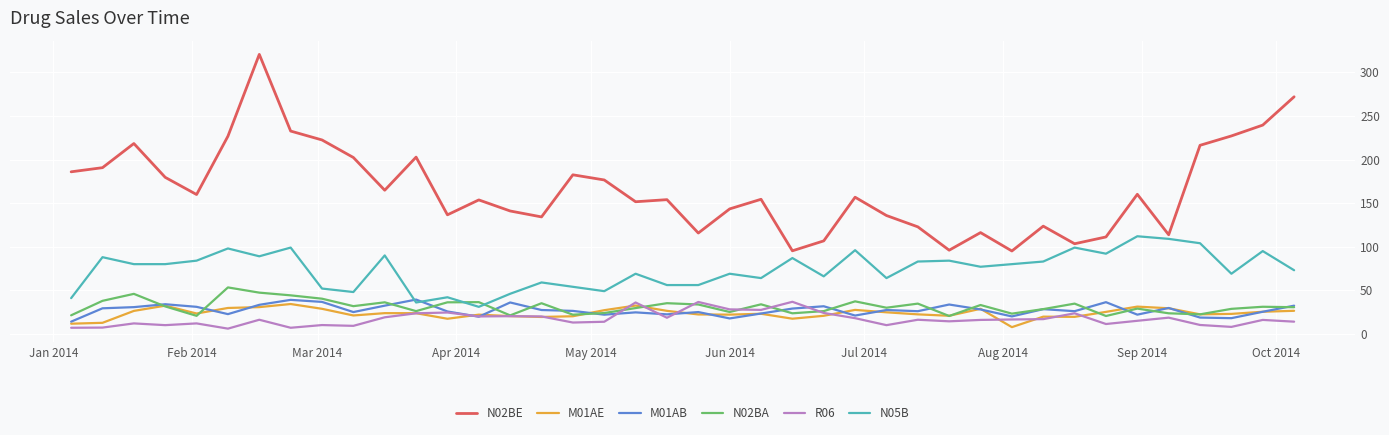

At how many categories does at least one series exceed 244?

2